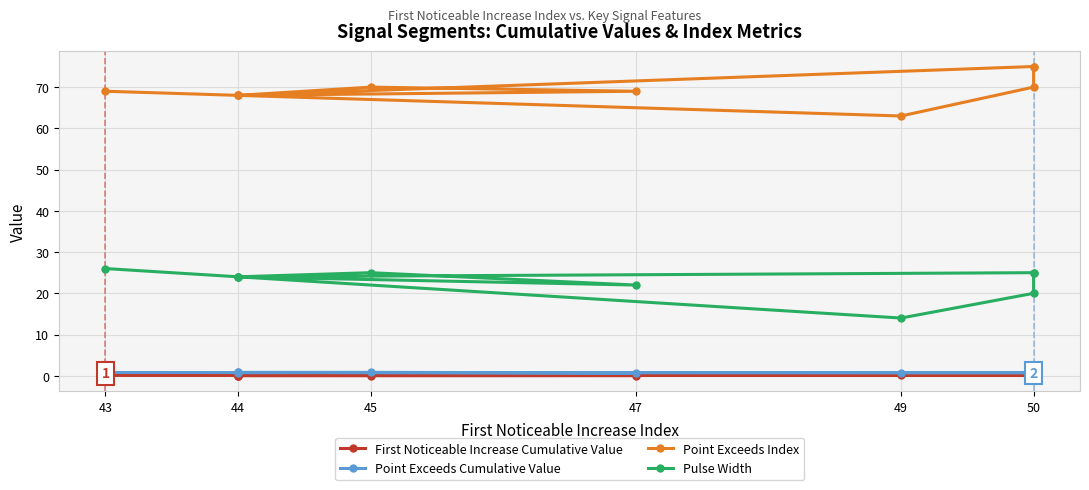

In Pulse Width, how many points are lower than both neighbors (excluding endpoints)?

3